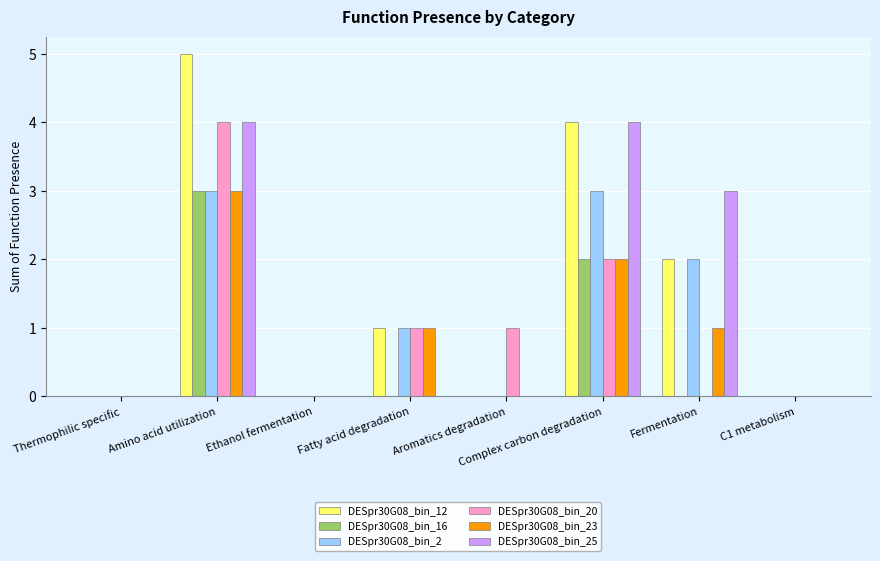

Between Fermentation and C1 metabolism, which series saw the biggest shift?

DESpr30G08_bin_25